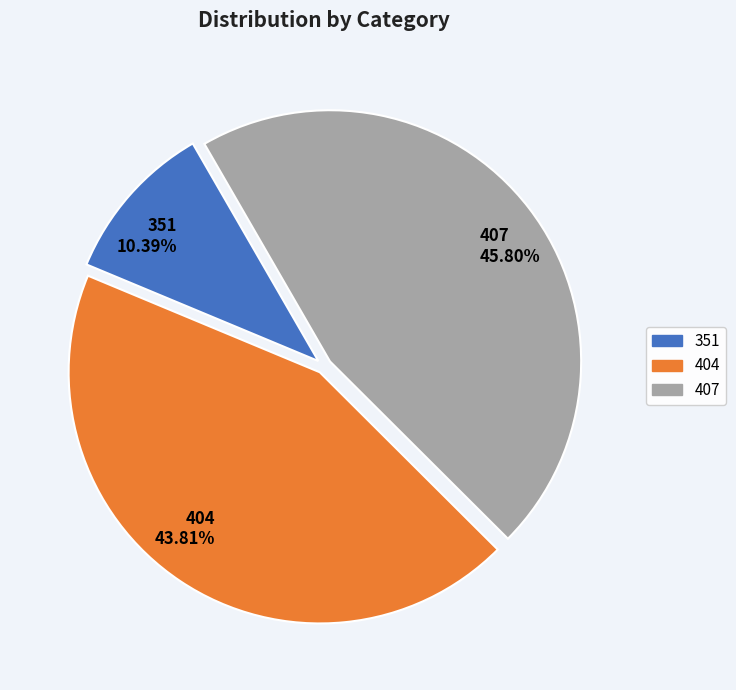

Which has a higher value, 404 or 407?

407